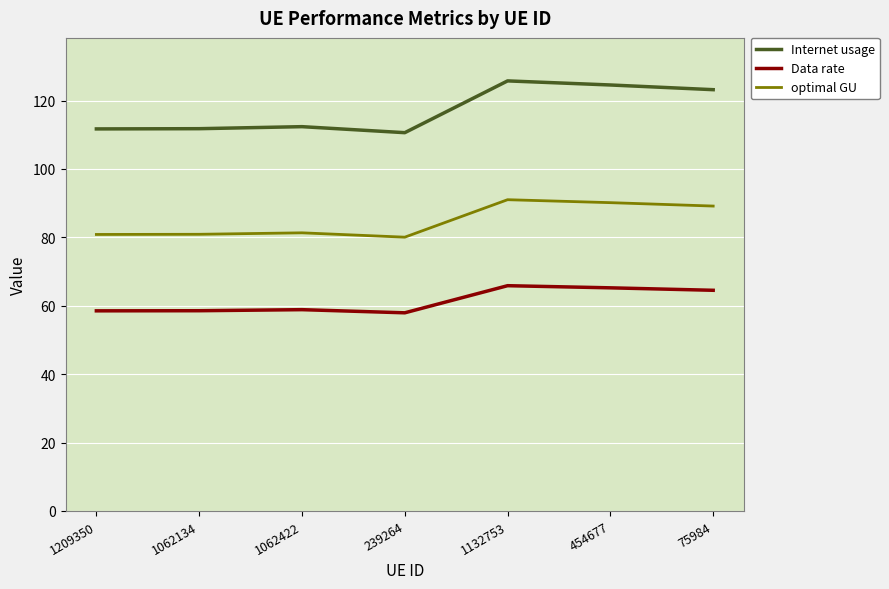

Which series has the largest range (max minus min)?

Internet usage